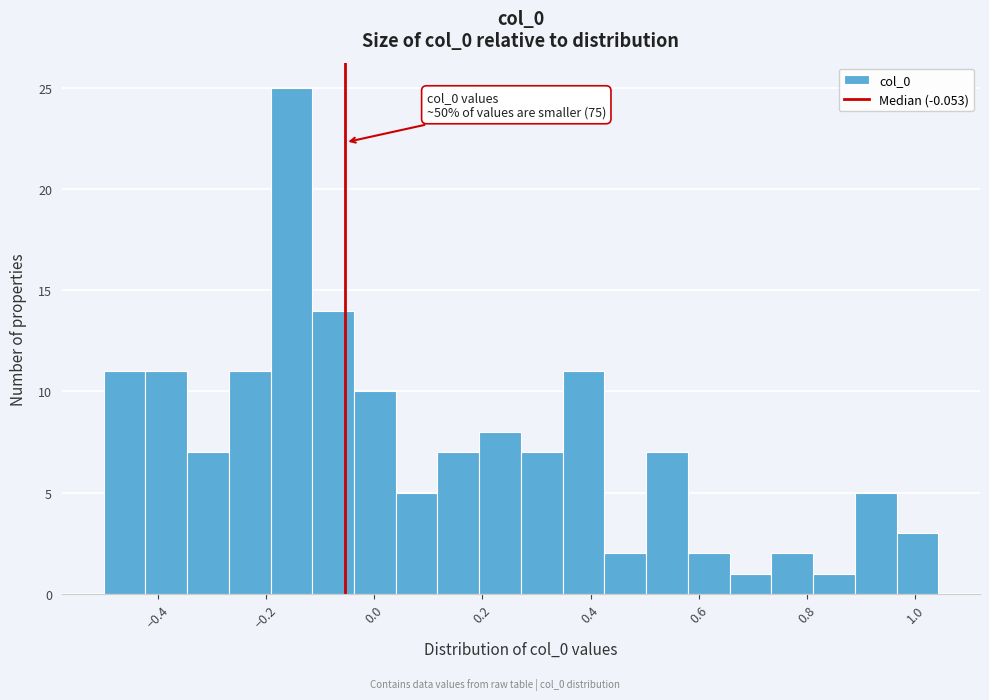

Read against the x-axis, roughly where is the centre of the tallest bar?

-0.16